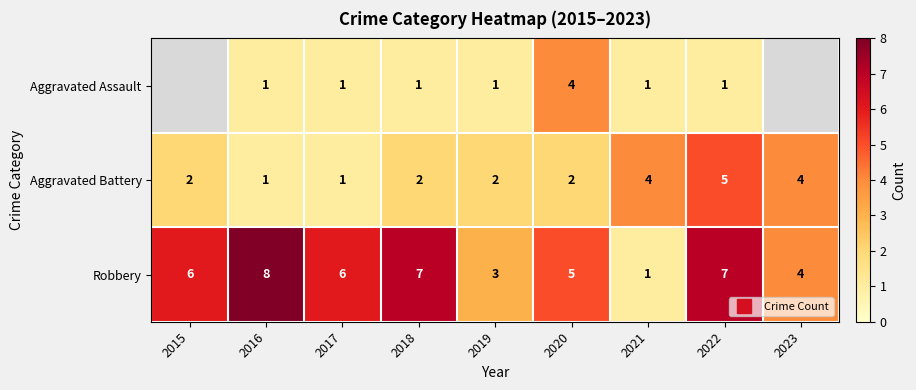

Which series has the widest spread of values?

Robbery